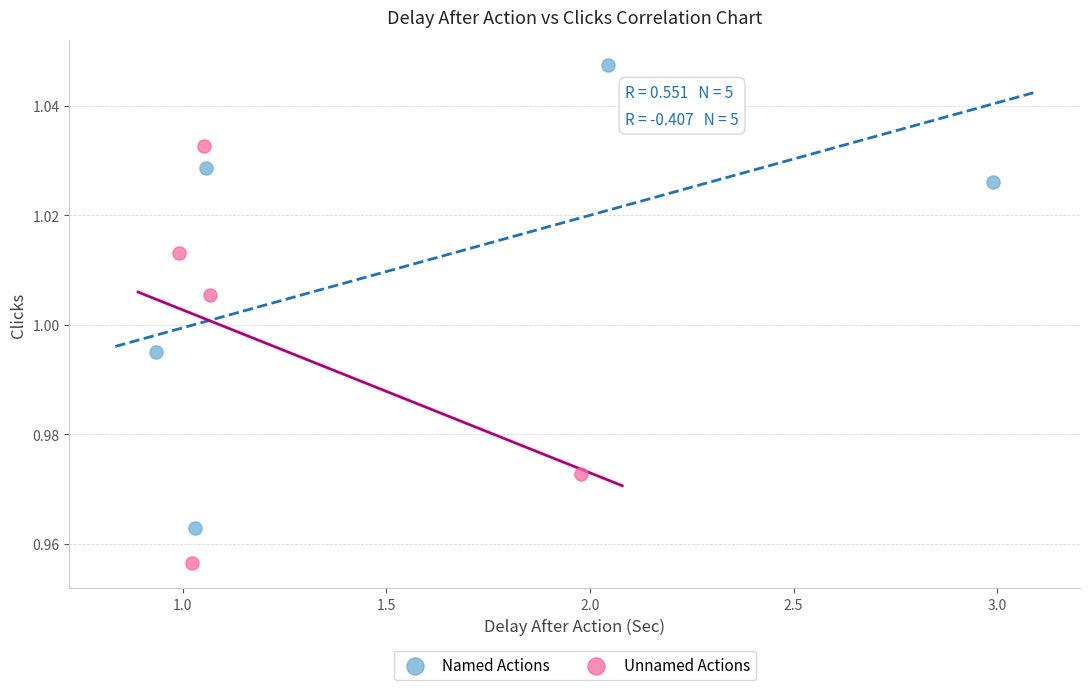

Which series has the widest spread of Y values?

Named Actions